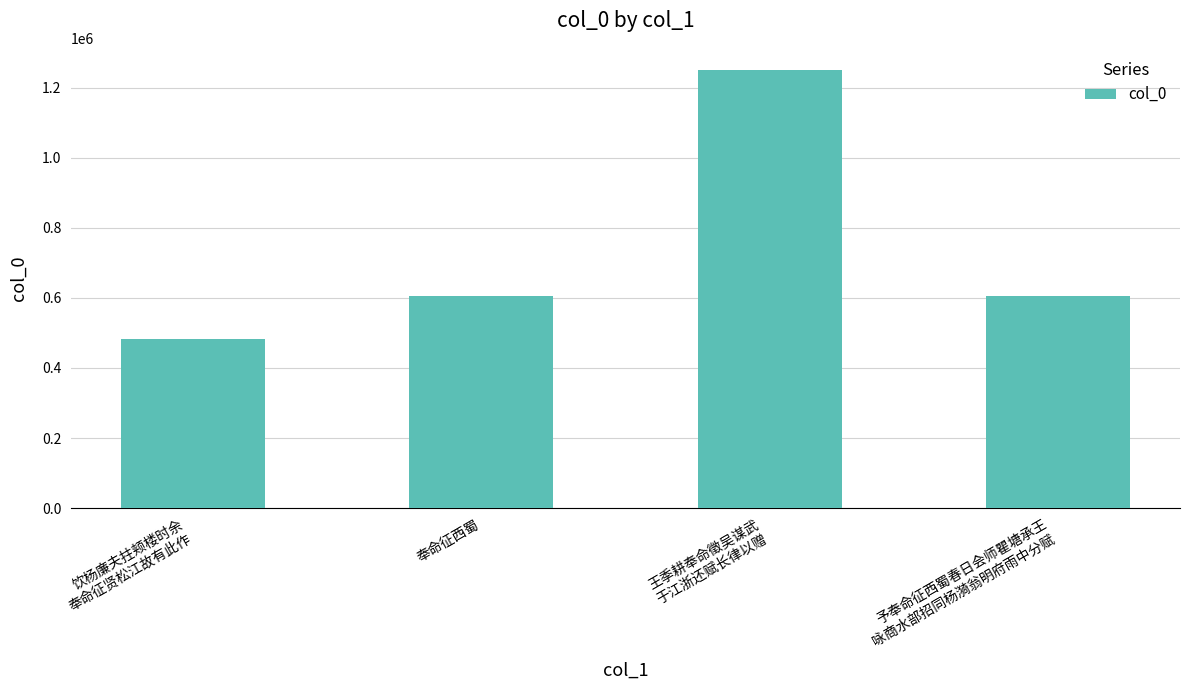

What is the change in value from 王季耕奉命徵吴谋武
于江浙还赋长律以赠 to 予奉命征西蜀春日会师瞿塘承王
咏商水部招同杨漪翁明府雨中分赋?

-646734